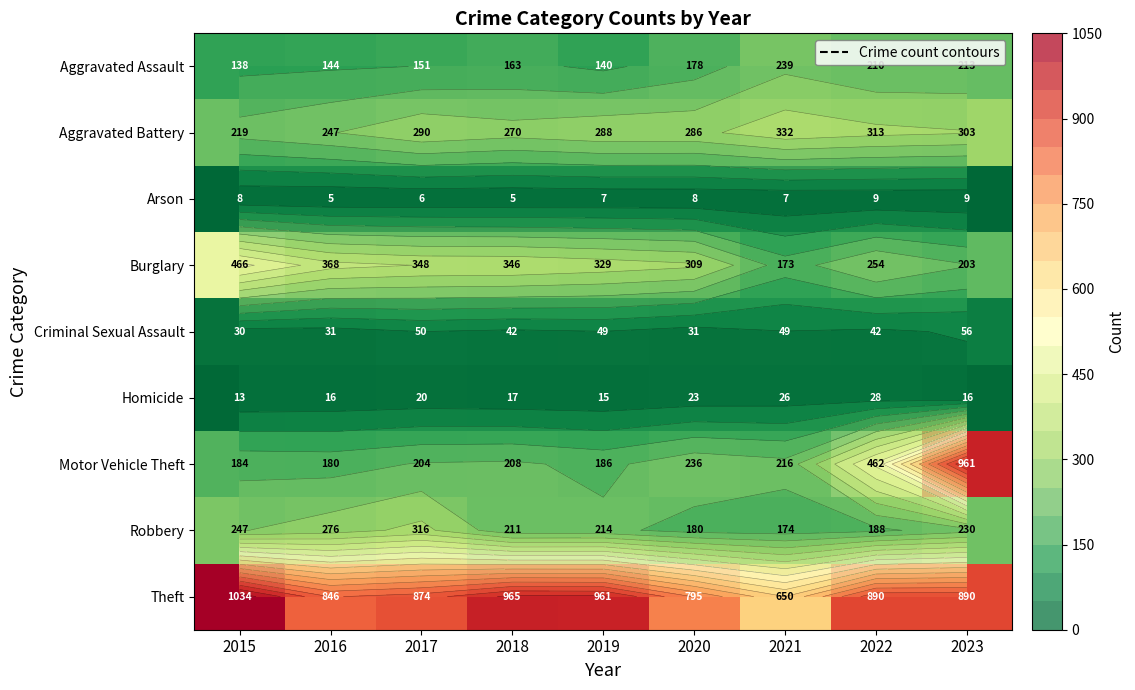

What is the average value of the Aggravated Battery series?

283